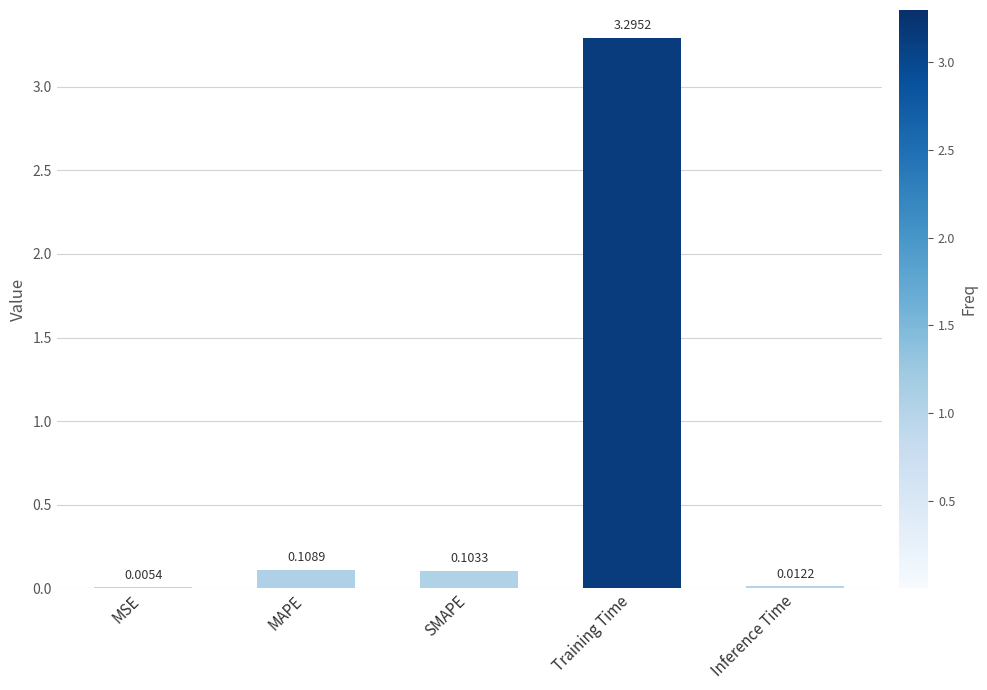

Which has a higher value, MAPE or SMAPE?

MAPE